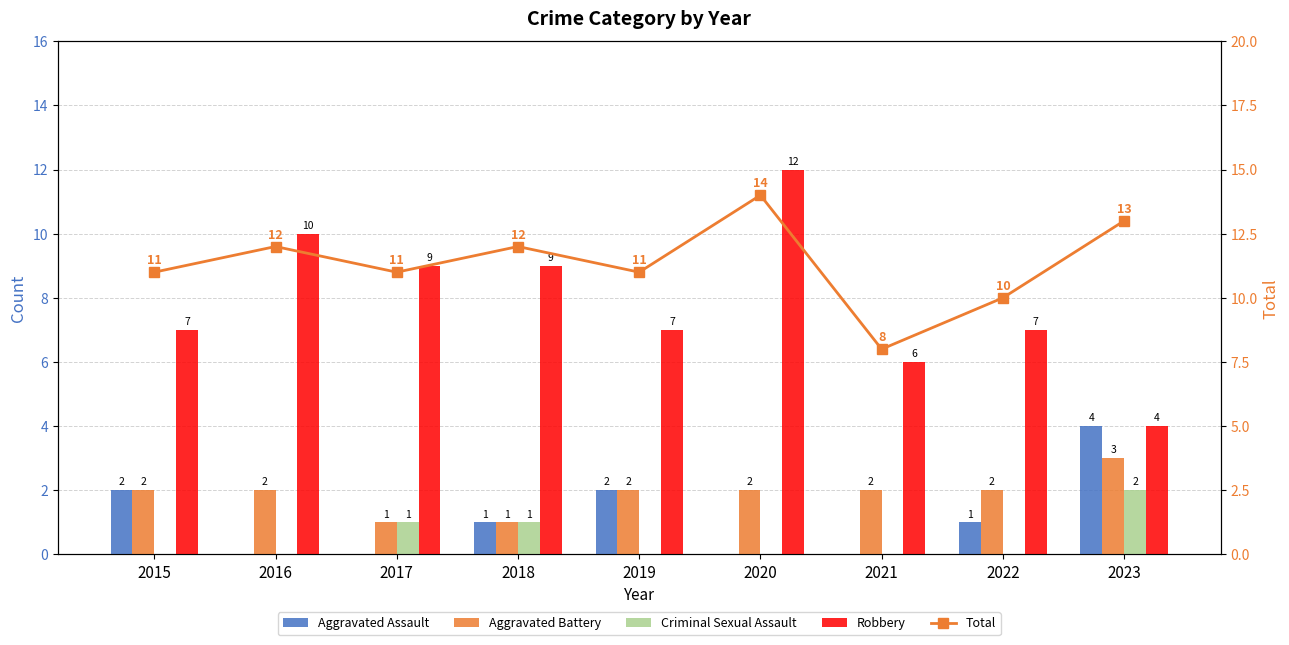

What is the difference between the Robbery values at 2016 and 2021?

4